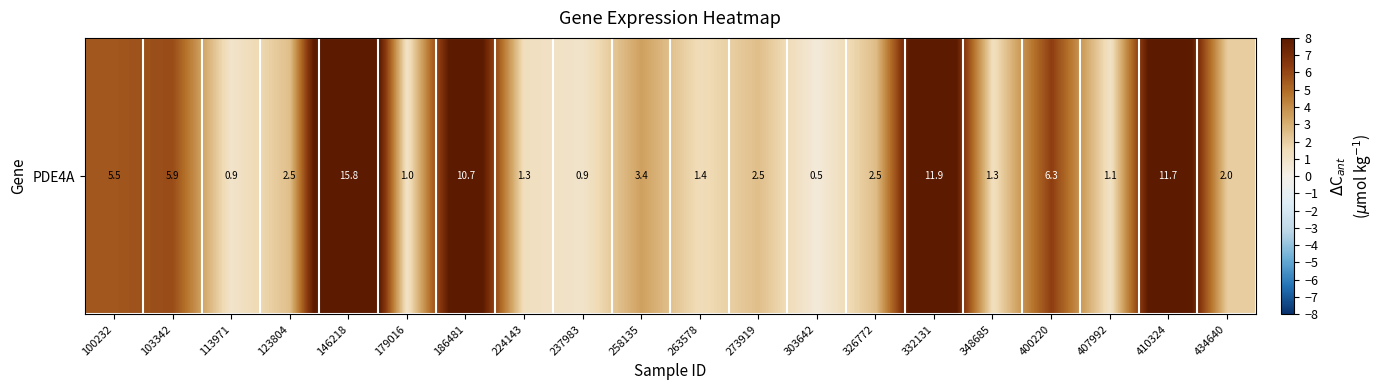

Count the number of values greater than 2.

12